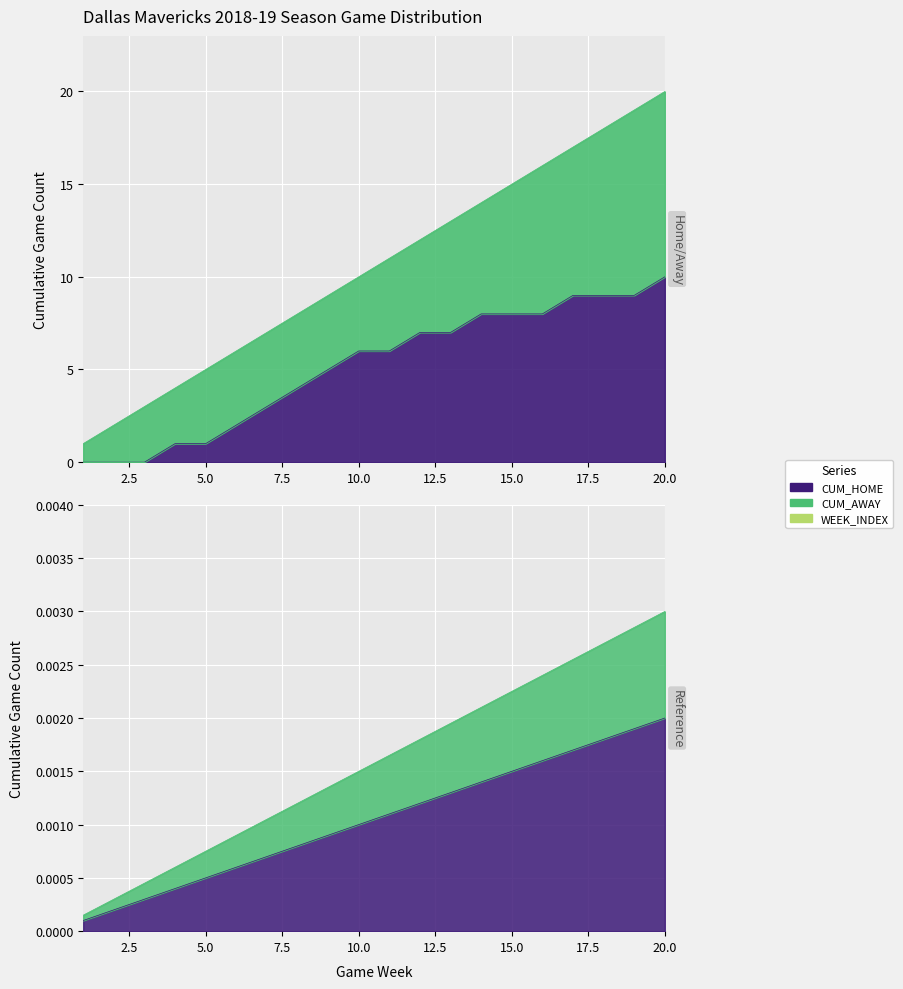

True or false: GAME_WEEK has more than 1 points higher than both neighbors.

False